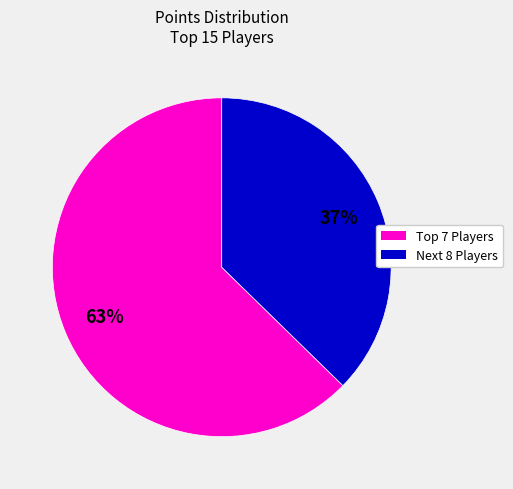

To the nearest percent, what is the average slice percentage?

50%